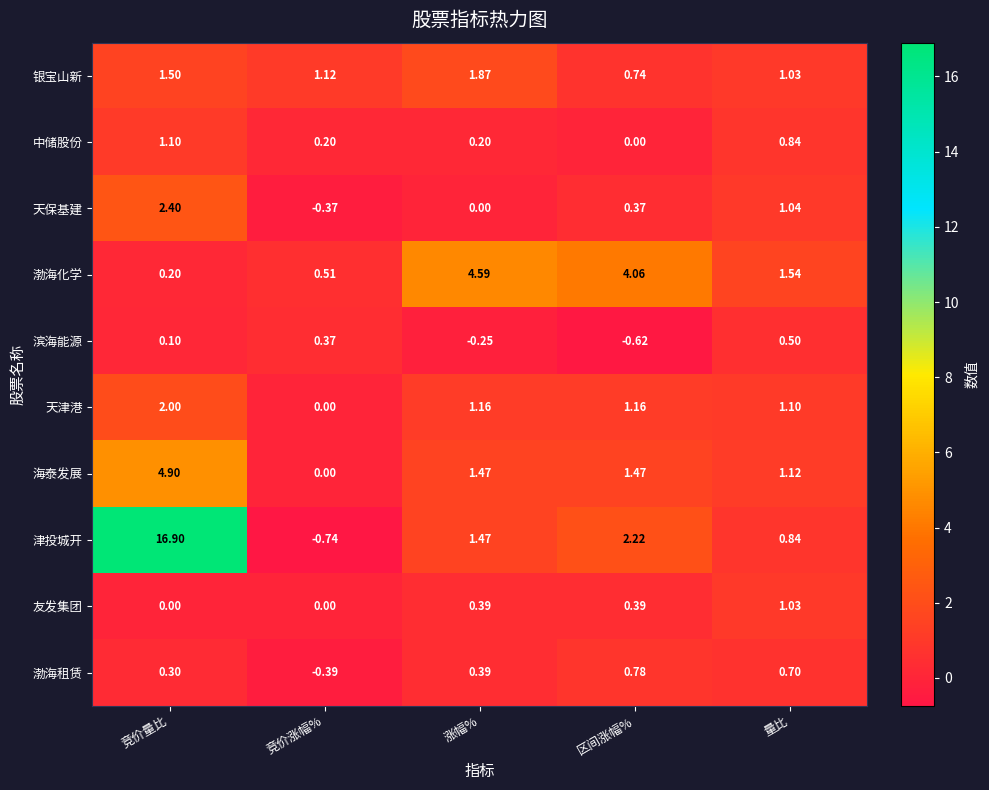

At which label is 中储股份 closest to 0?

区间涨幅%